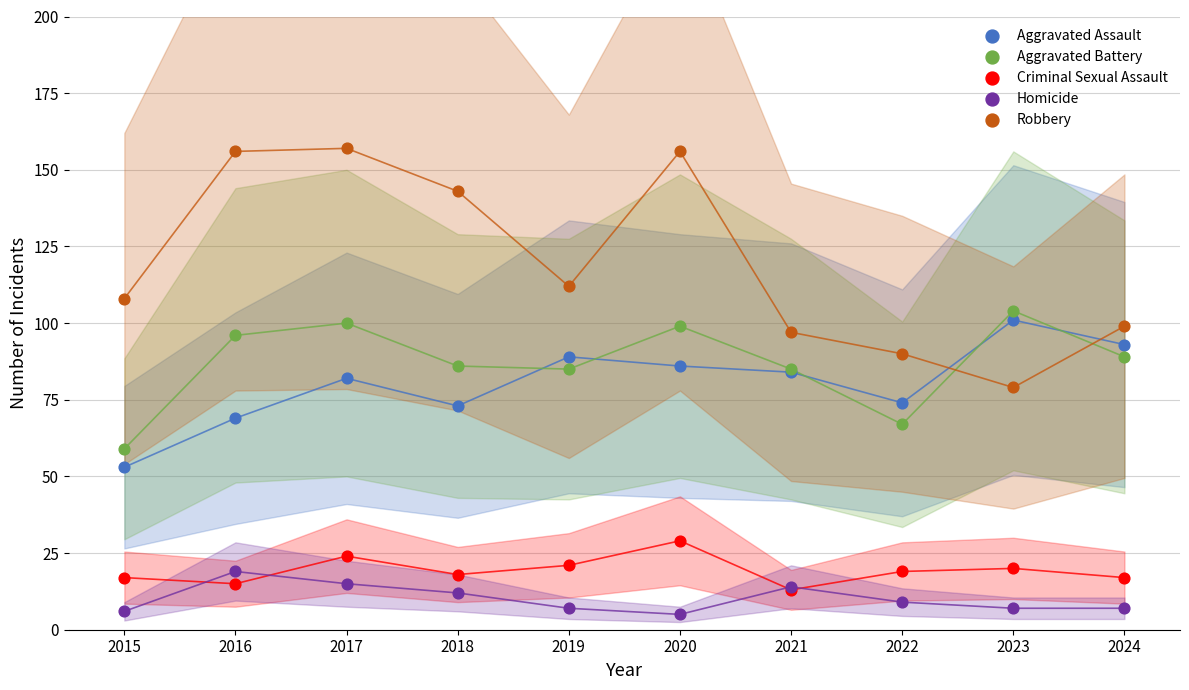

Which series contains the lowest Y value?

Homicide